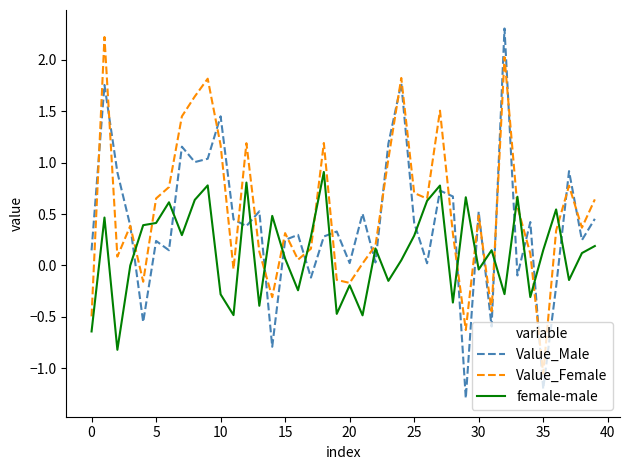

How many intersections are there between female-male and Value_Male?

20